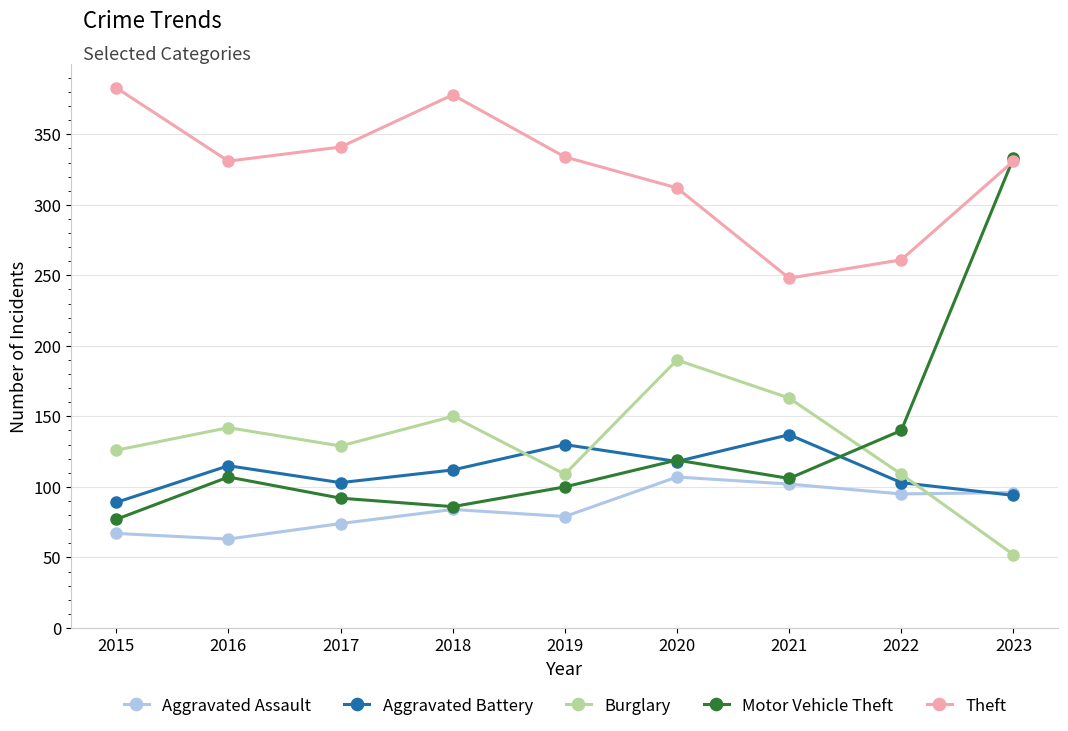

What is the minimum value shown in the chart?

52